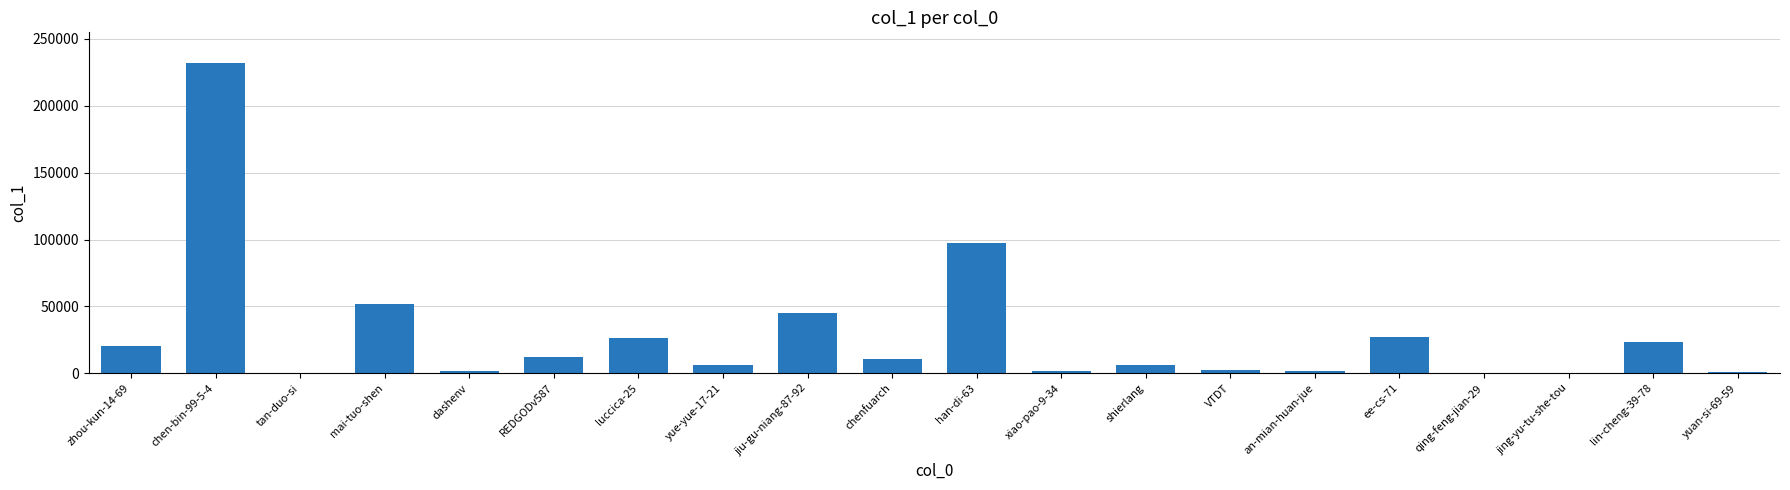

At which label is the value closest to 115906?

han-di-63